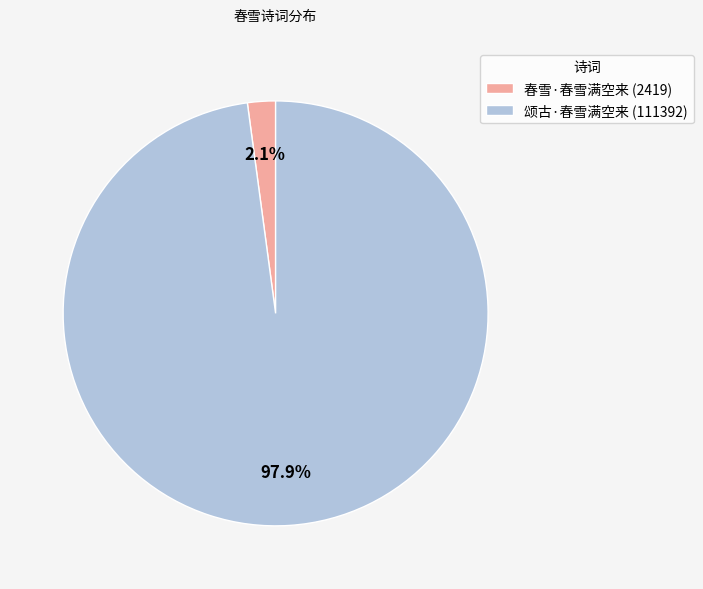

Rank the categories by value from highest to lowest.

颂古·春雪满空来, 春雪·春雪满空来